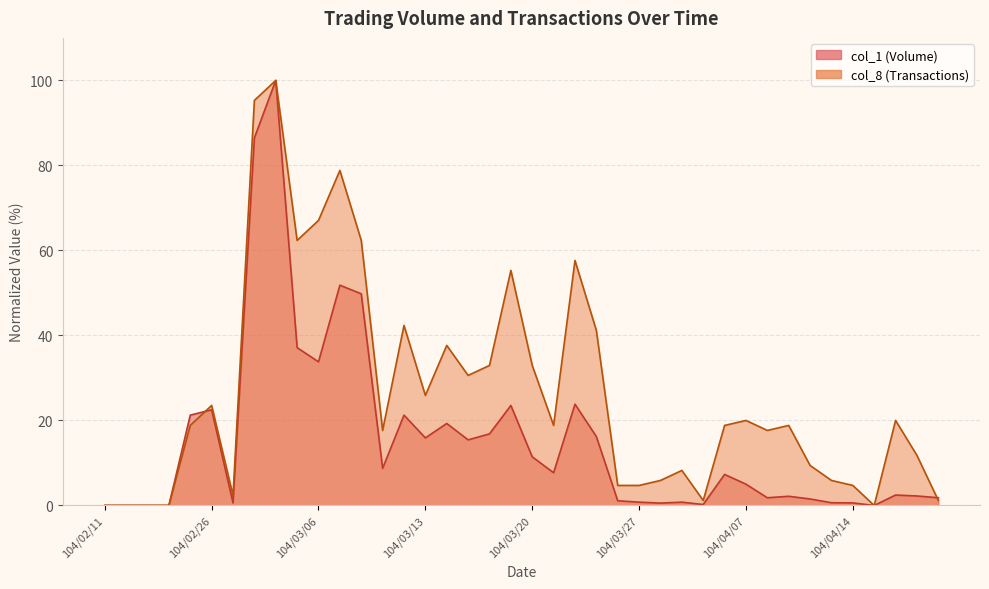

Reading left to right, extract all data points from this chart.

col_1: 0.0	0.0	0.0	0.0	21.2	22.5	0.6	86.5	100.0	37.1	33.8	51.8	49.8	8.7	21.2	15.9	19.3	15.4	16.8	23.5	11.4	7.7	23.8	16.2	1.1	0.8	0.6	0.8	0.2	7.3	5.0	1.8	2.2	1.5	0.6	0.6	0.0	2.4	2.2	1.8
col_8: 0.0	0.0	0.0	0.0	18.8	23.5	2.4	95.3	100.0	62.4	67.1	78.8	62.4	17.6	42.4	25.9	37.6	30.6	32.9	55.3	32.9	18.8	57.6	41.2	4.7	4.7	5.9	8.2	1.2	18.8	20.0	17.6	18.8	9.4	5.9	4.7	0.0	20.0	11.8	1.2